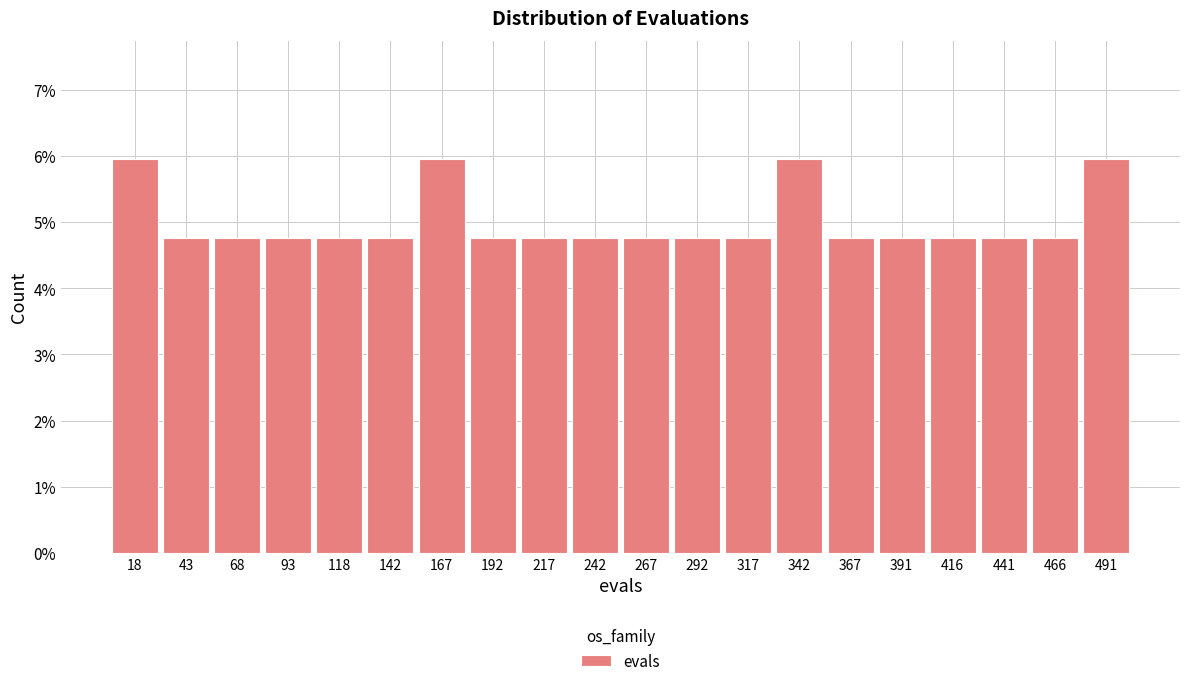

Reading left to right, transcribe this chart: for each bar, give the range it covers on the x-axis and its height. Neither the bar edges nor the heights are printed on the chart, so give them approximately, as read against the axes.

5 to 30: 6.0
30 to 55: 4.8
55 to 80: 4.8
80 to 105: 4.8
105 to 130: 4.8
130 to 155: 4.8
155 to 180: 6.0
180 to 205: 4.8
205 to 230: 4.8
230 to 255: 4.8
255 to 280: 4.8
280 to 305: 4.8
305 to 330: 4.8
330 to 355: 6.0
355 to 380: 4.8
380 to 405: 4.8
405 to 430: 4.8
430 to 455: 4.8
455 to 480: 4.8
480 to 505: 6.0